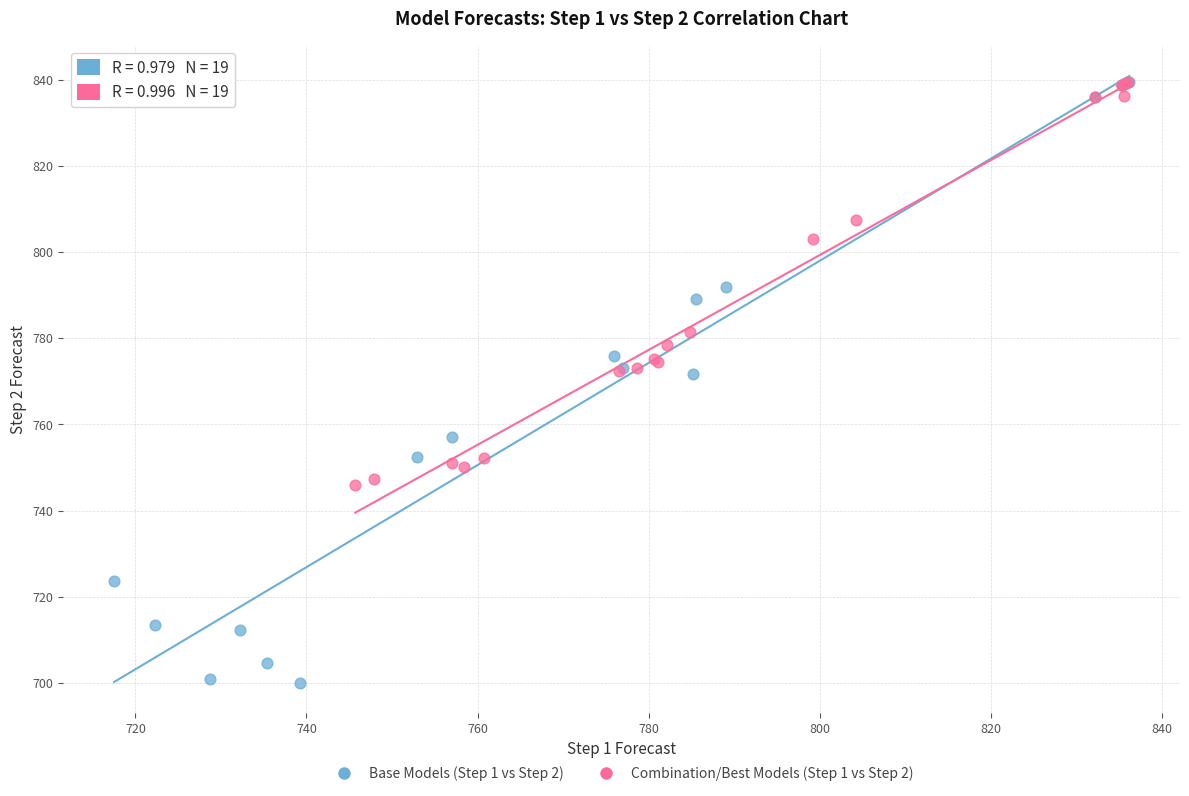

Which series has the widest spread of Y values?

Base Models (Step 1 vs Step 2)